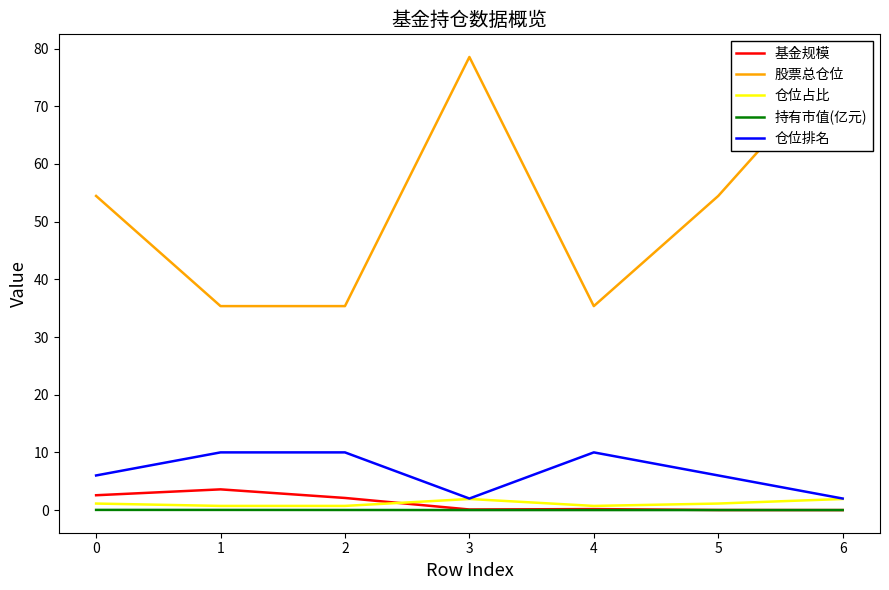

How many interior local peaks does the 基金规模 series have?

2